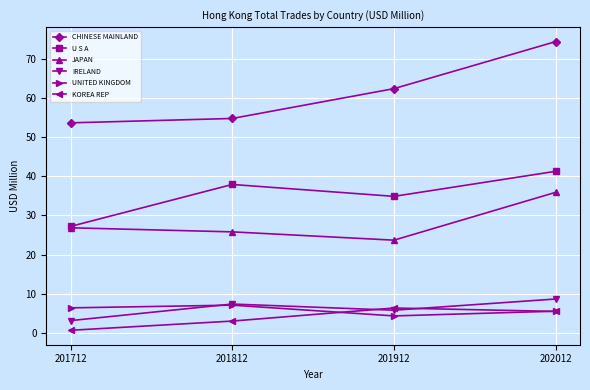

What is the sum of all IRELAND values?

24.9